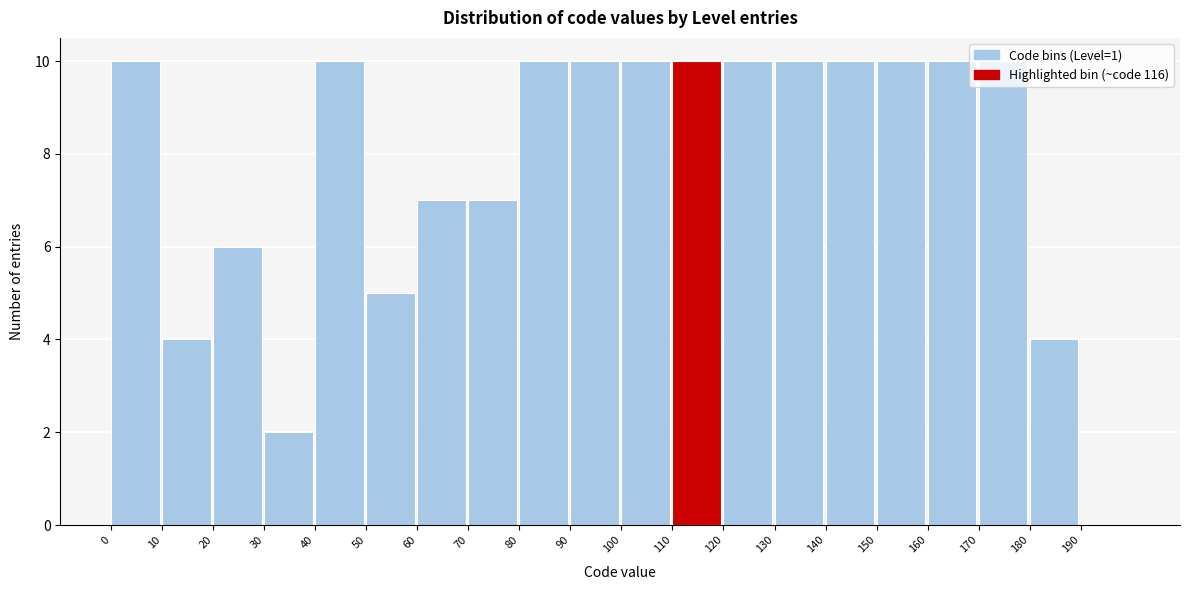

How tall is the bar that spans 120 to 130 on the x-axis? The values are not printed on the chart, so give them approximately, as read against the axis.

10